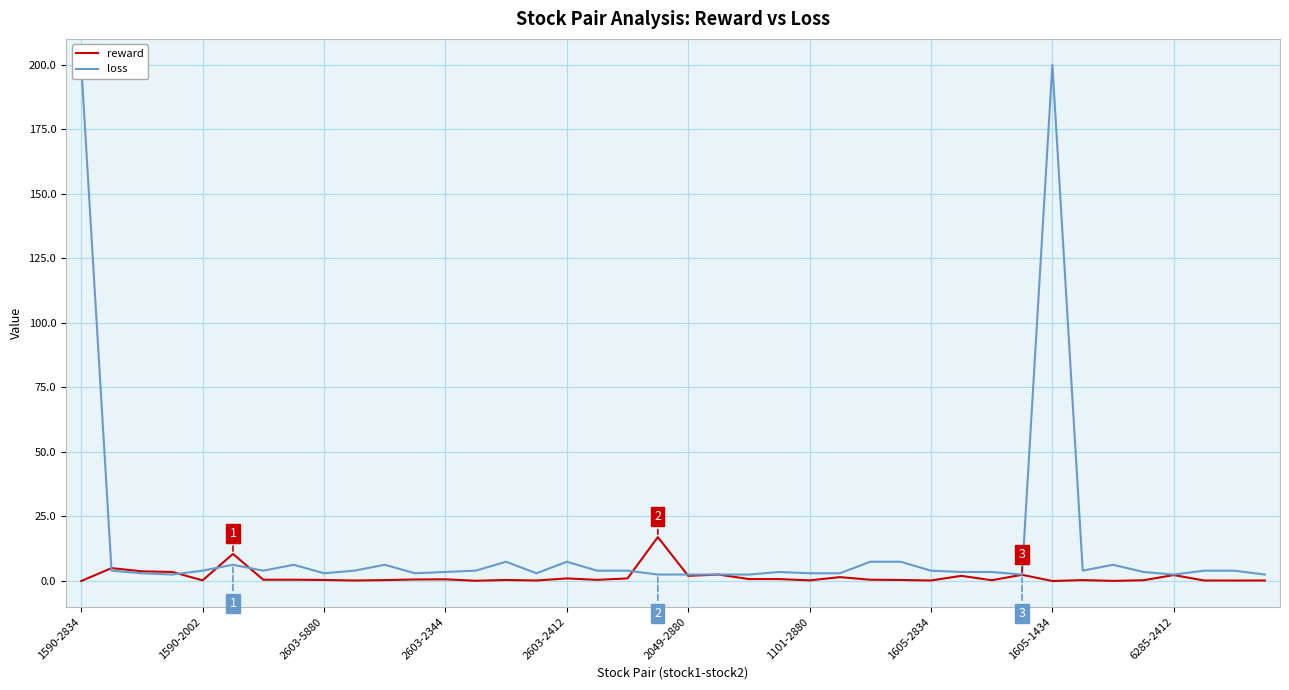

The reward series shows -11.5 at 1590-2834. True or false?

False